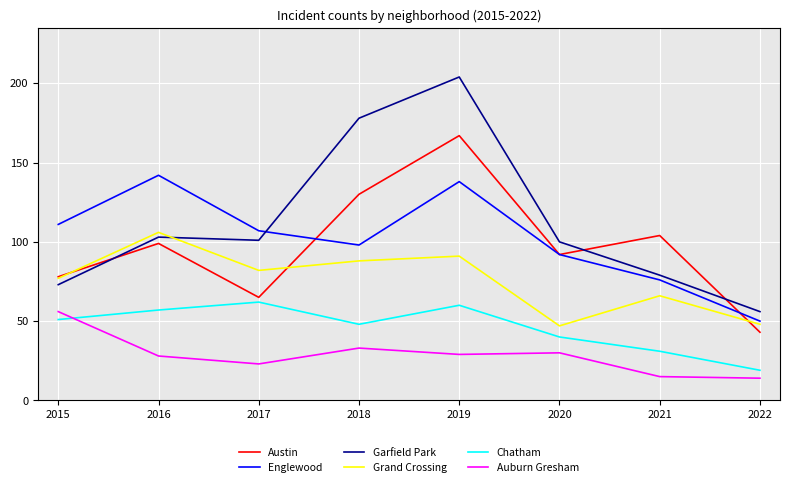

At which category does the chart reach its peak across all series?

2019